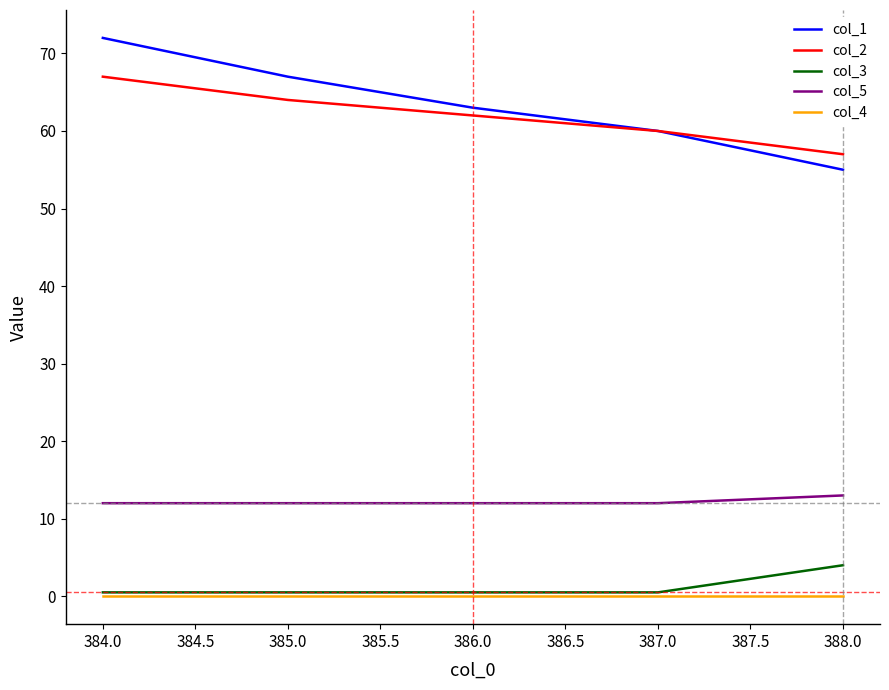

What are all the series names shown in the legend?

col_1, col_2, col_3, col_5, col_4